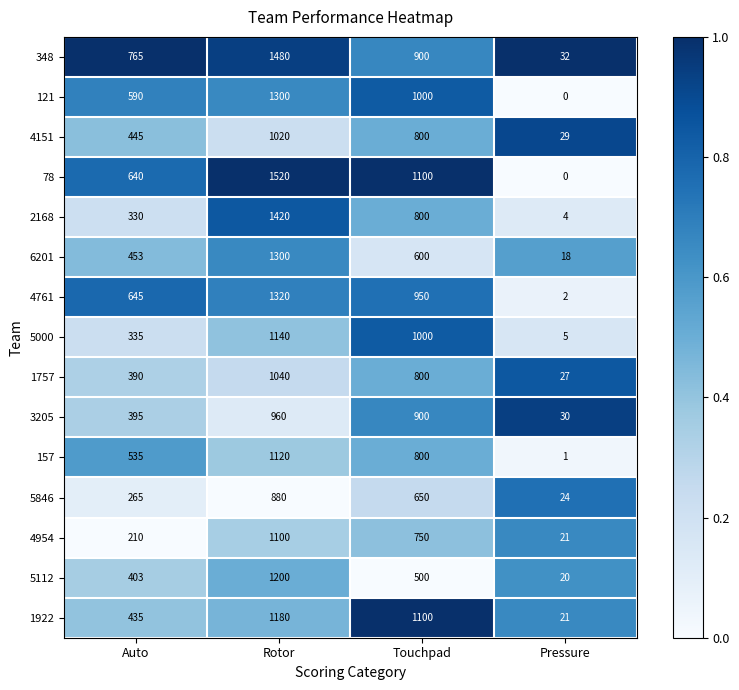

What is the maximum value for 3205?

960